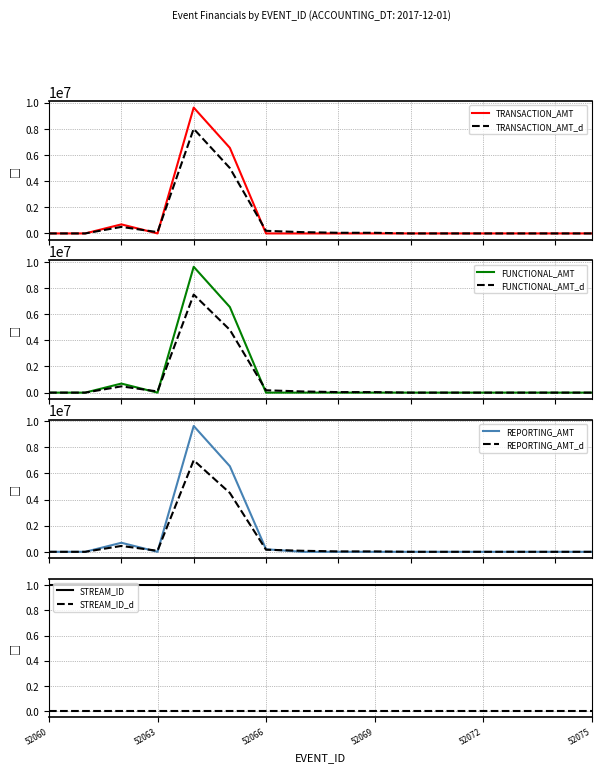

Which has a higher value, 52065 or 52074?

52065